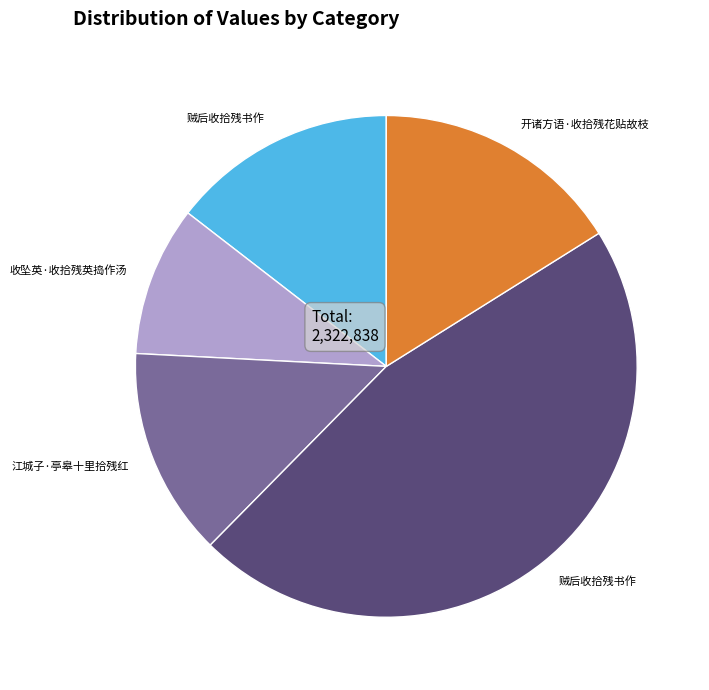

Does any single category account for the majority?

No